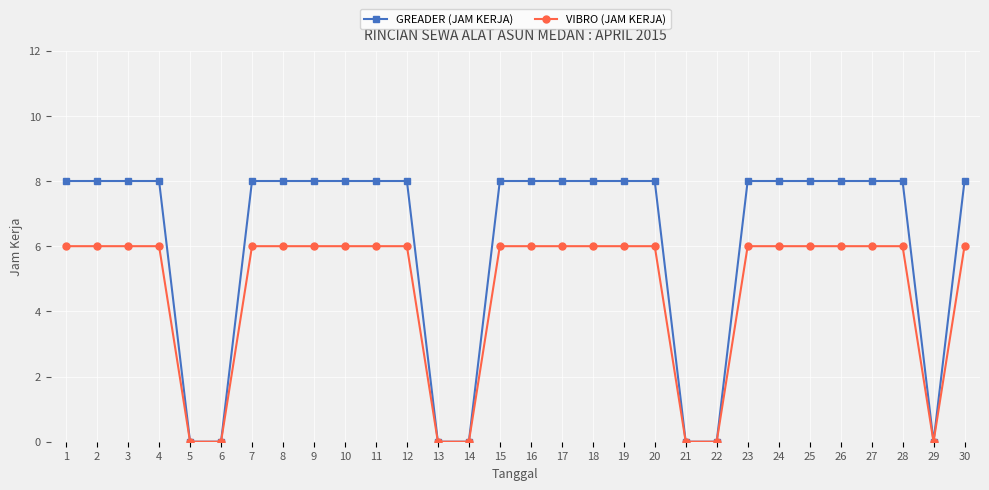

Between 1 and 6, which series saw the biggest shift?

GREADER (JAM KERJA)